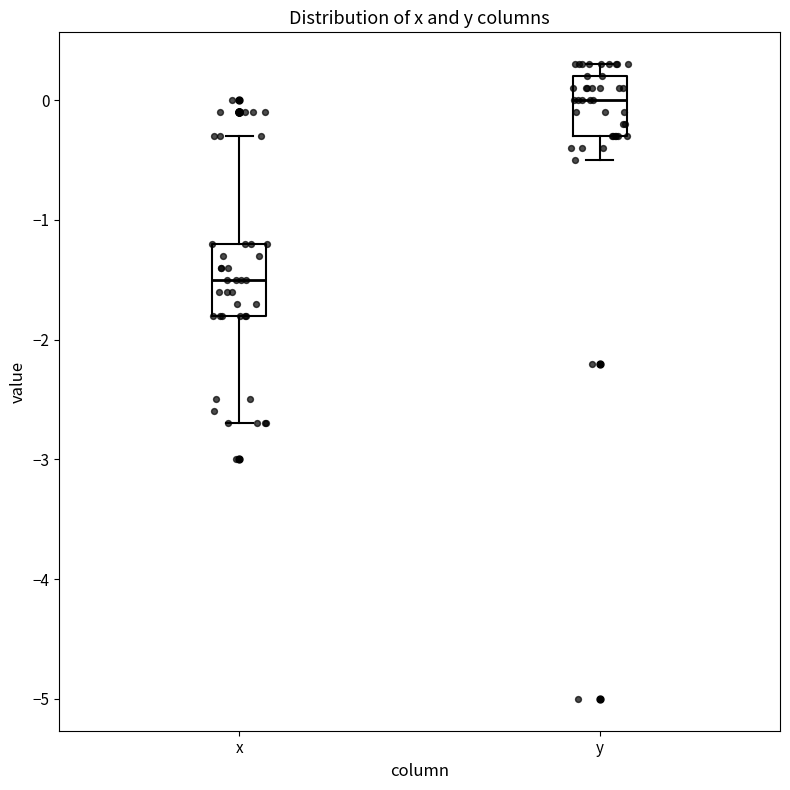

Which box is the tallest, from its lower edge to its upper edge?

x